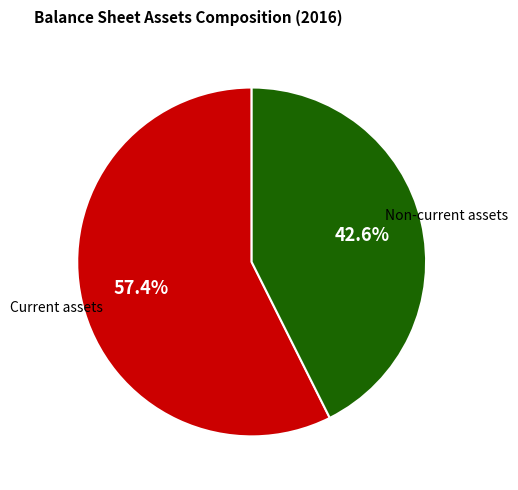

Does any single category account for the majority?

Yes